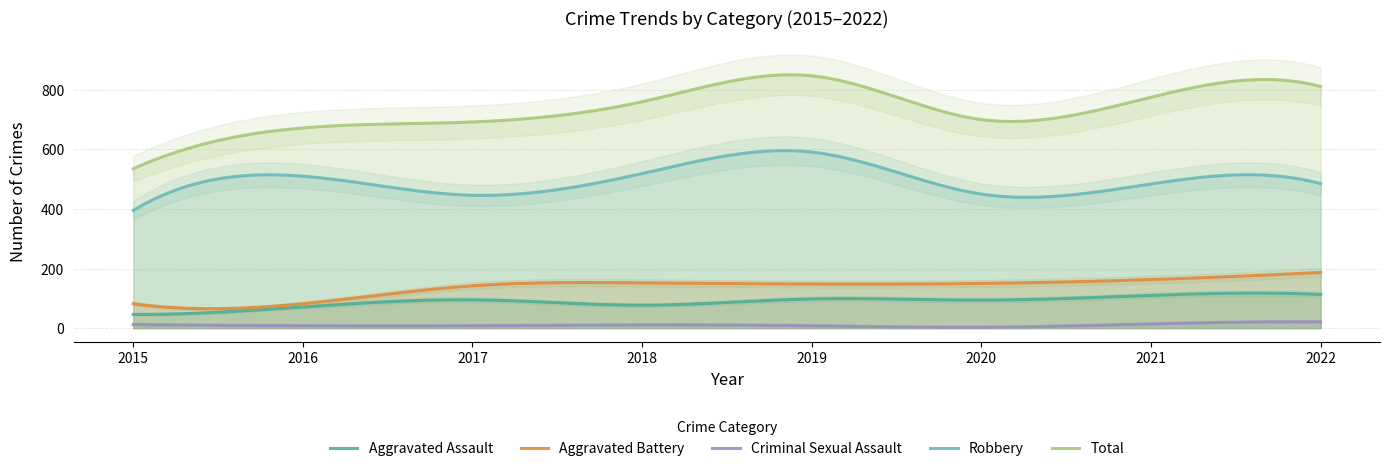

The value of Aggravated Assault at 2022 is 165. True or false?

False